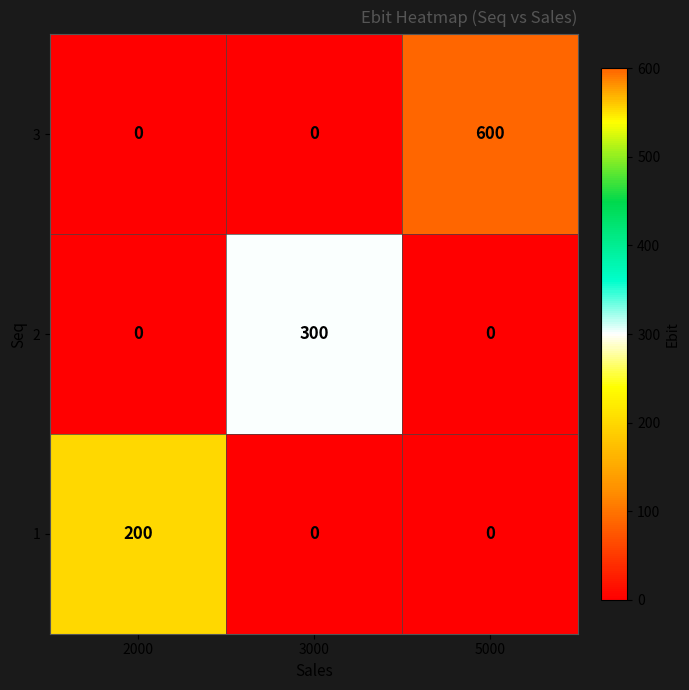

The 2 series shows -153 at 2000. True or false?

False